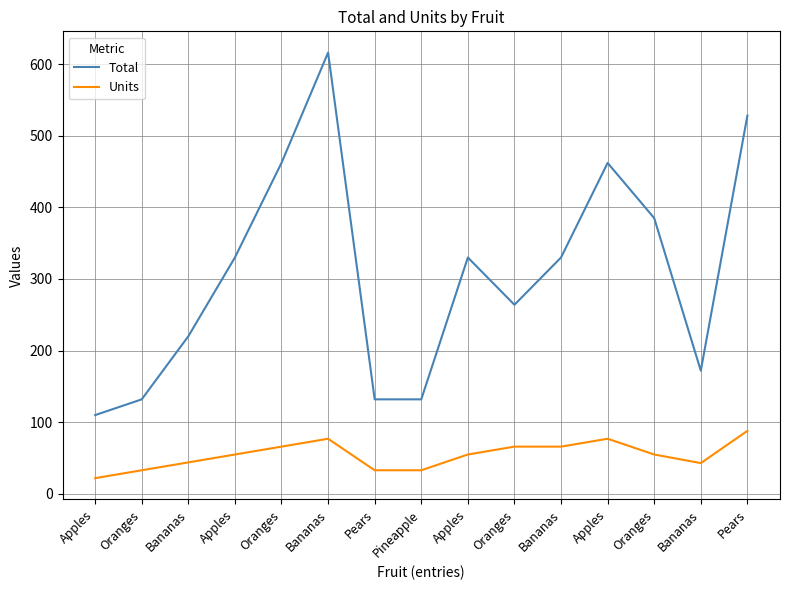

Where is Total nearest to the value 363?

Oranges